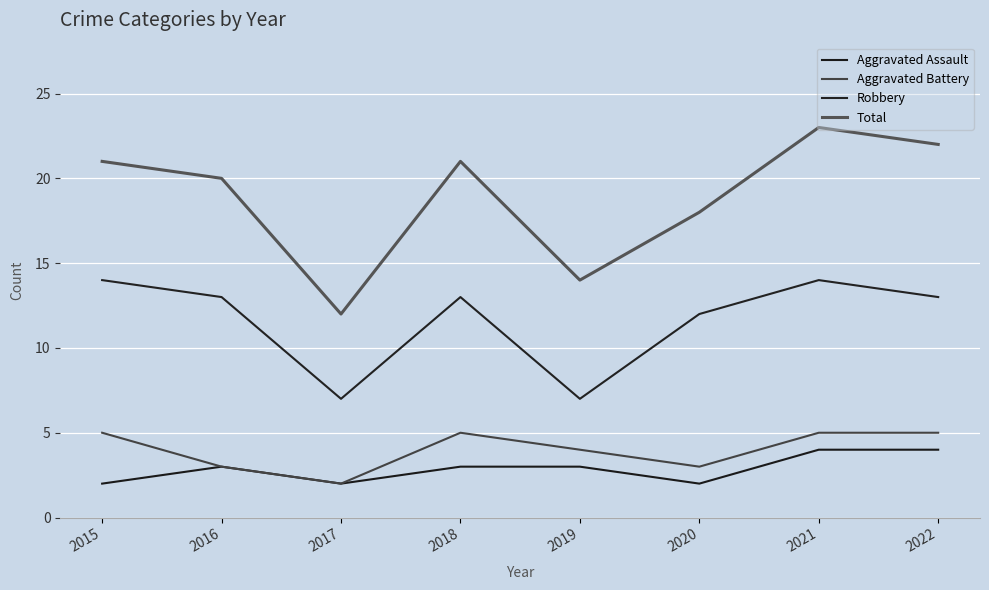

List the labels in order of Aggravated Battery value, largest first.

2015, 2018, 2021, 2022, 2019, 2016, 2020, 2017